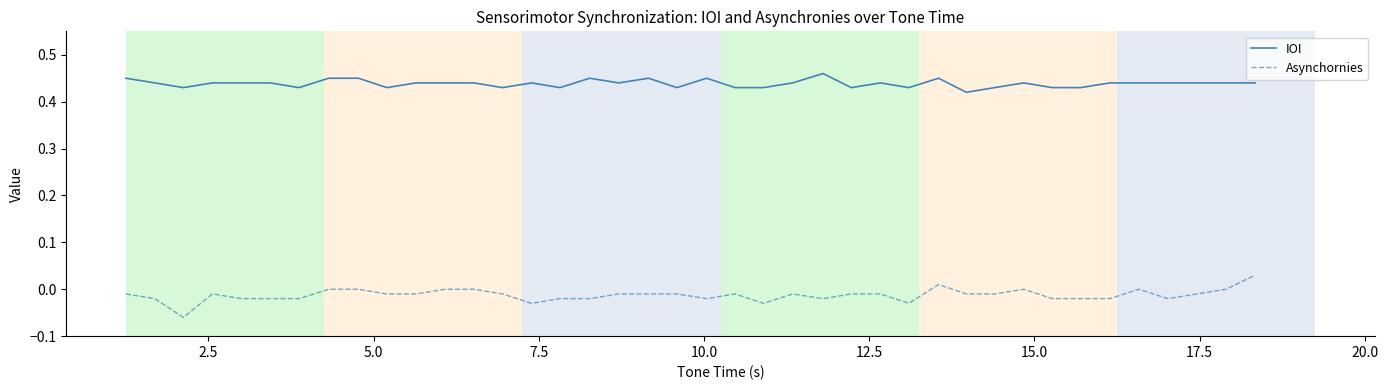

Which series has the largest total across all categories?

IOI